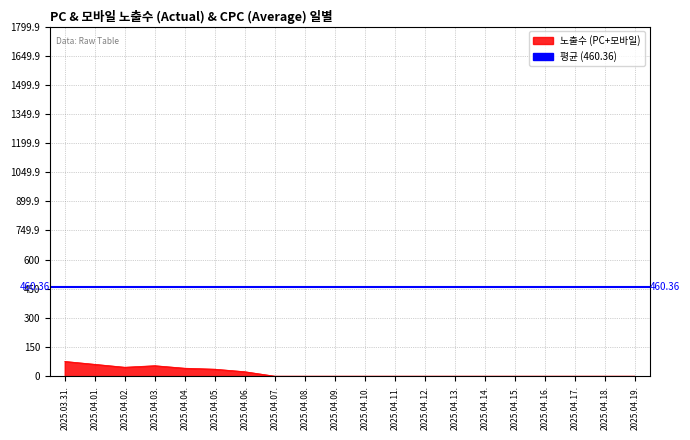

Does the chart display data point markers on the line(s)?

No